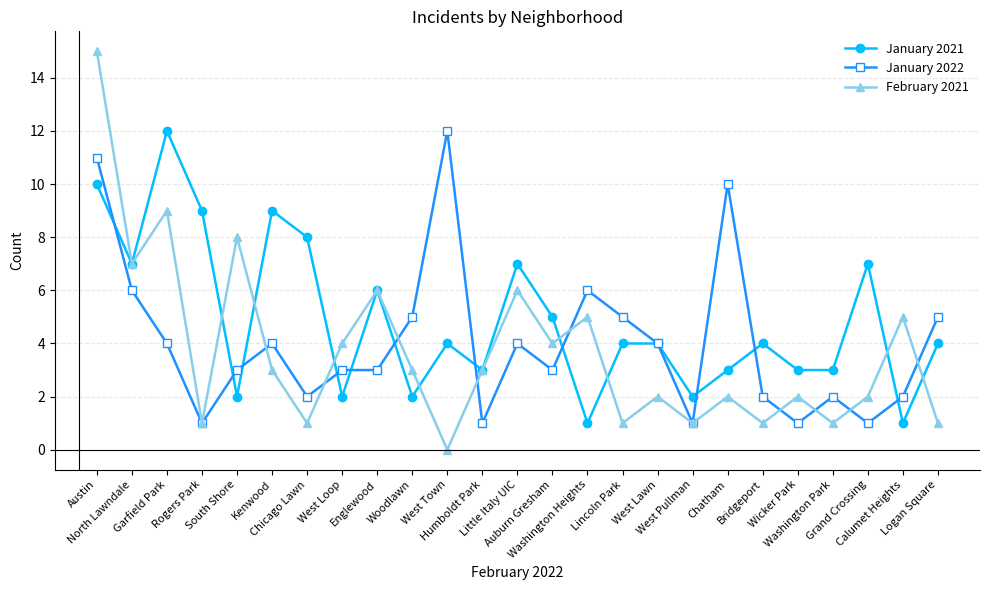

What is the spread (max minus min) of values at West Lawn?

2